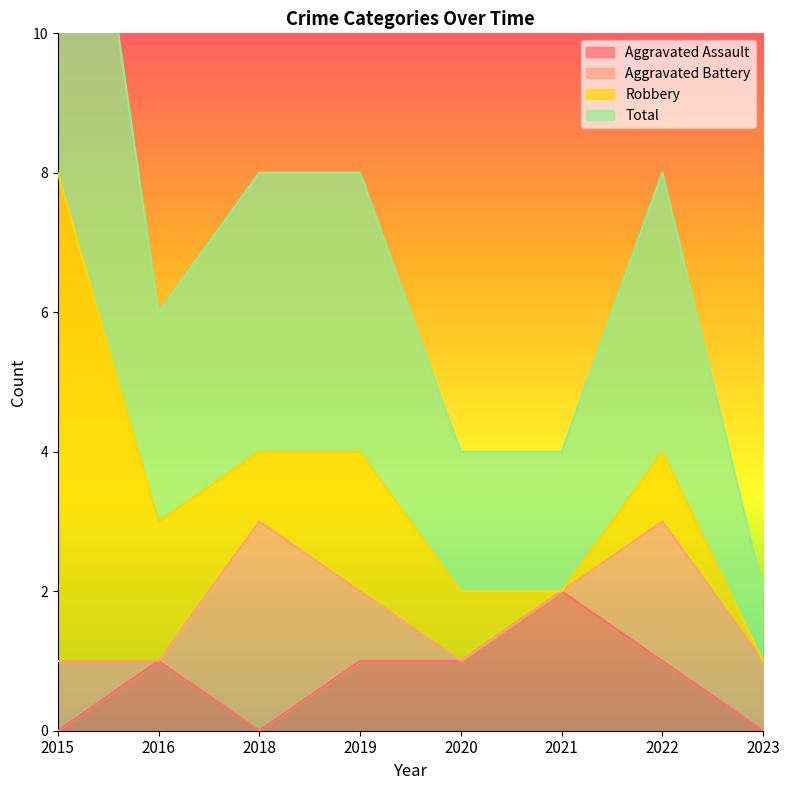

True or false: Aggravated Assault has a value of 1 at 2022.

True